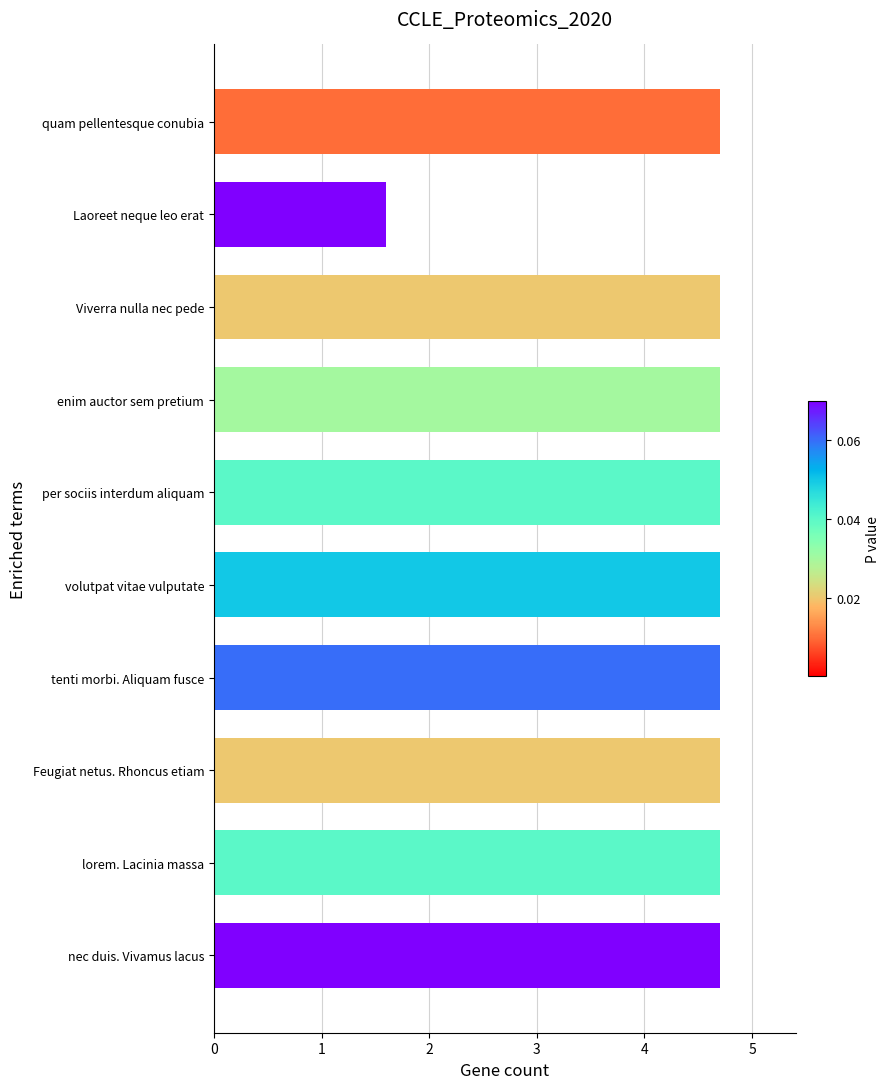

Where does the data first go above 4?

quam pellentesque conubia